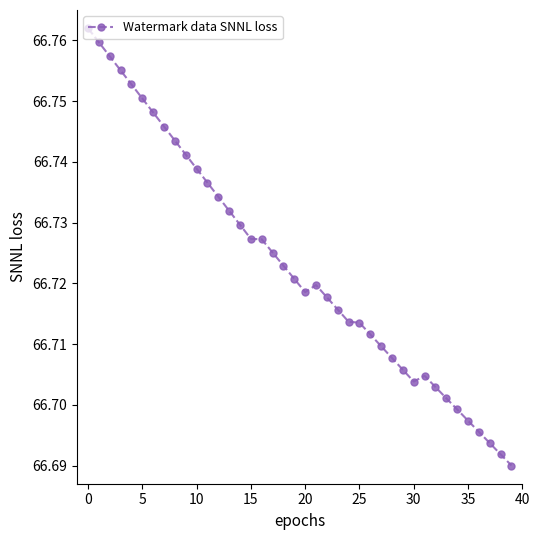

Count the number of data series in this chart.

1